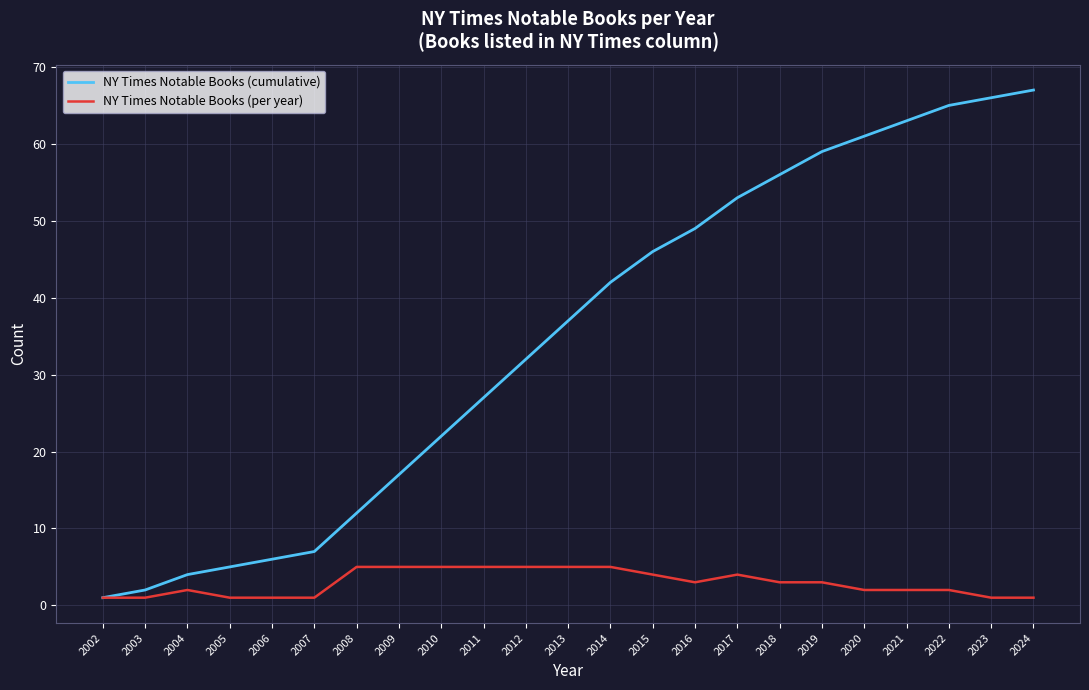

At 2022, list the series in order from smallest to largest.

NY Times Notable Books (per year), NY Times Notable Books (cumulative)